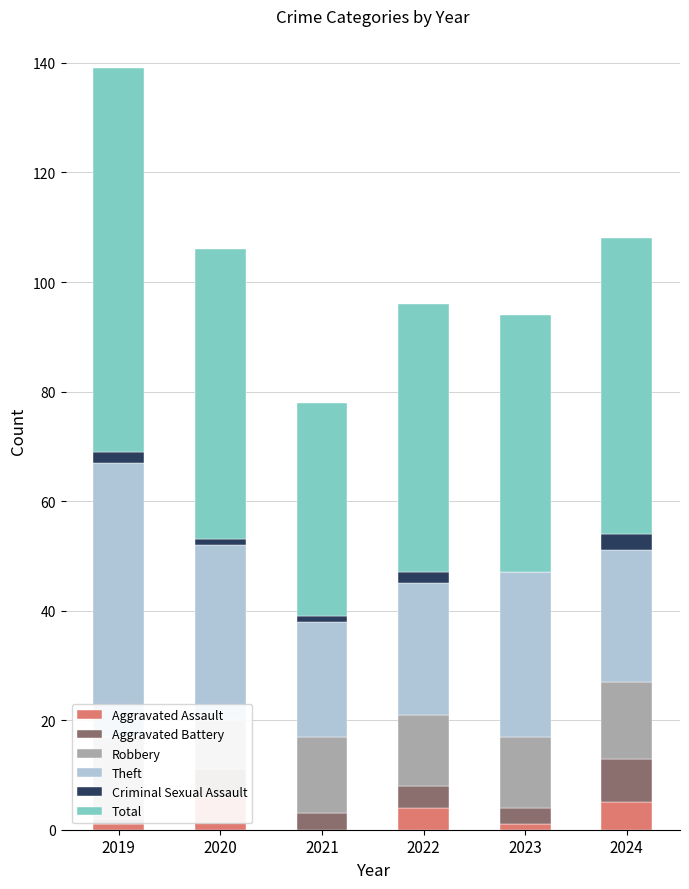

How many data points does each series have?

6